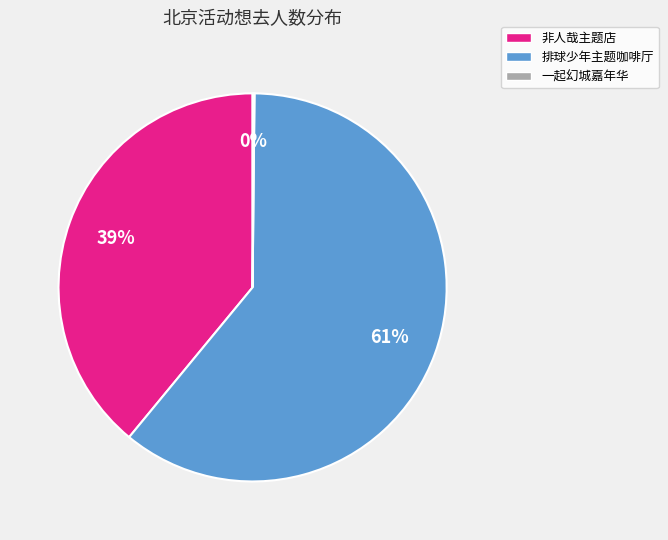

Does any single category account for the majority?

Yes